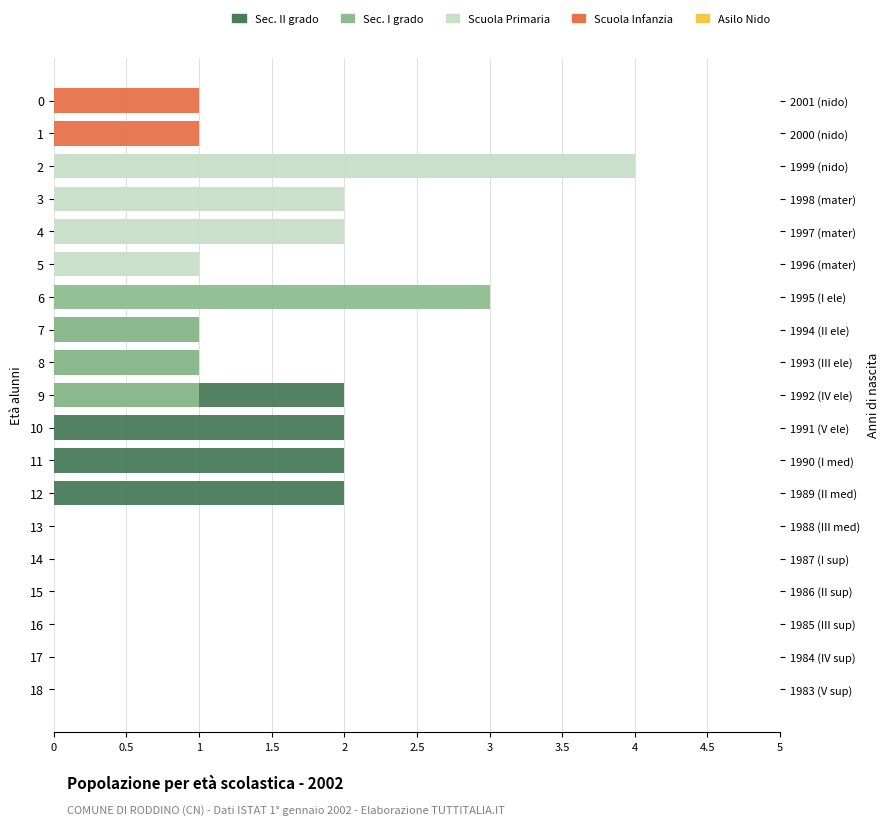

Does the chart contain stacked bars?

No